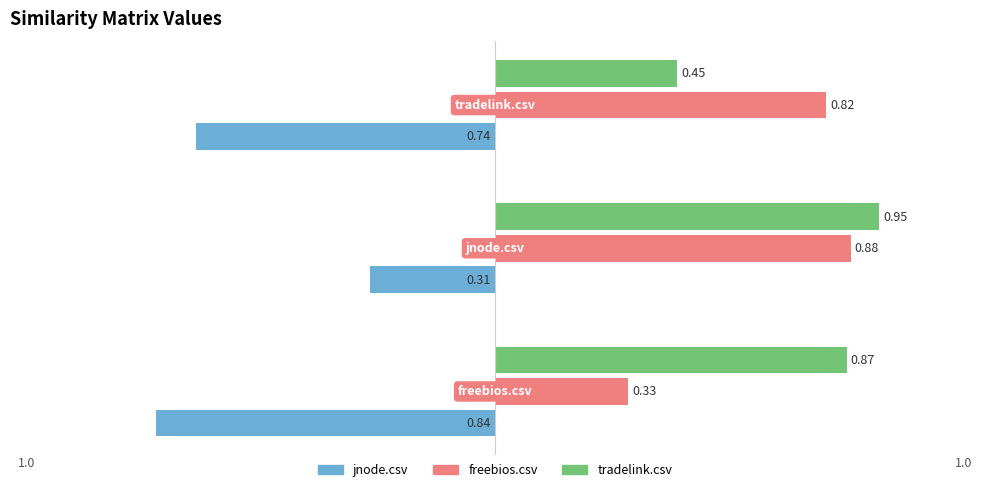

Which series has the largest range (max minus min)?

freebios.csv